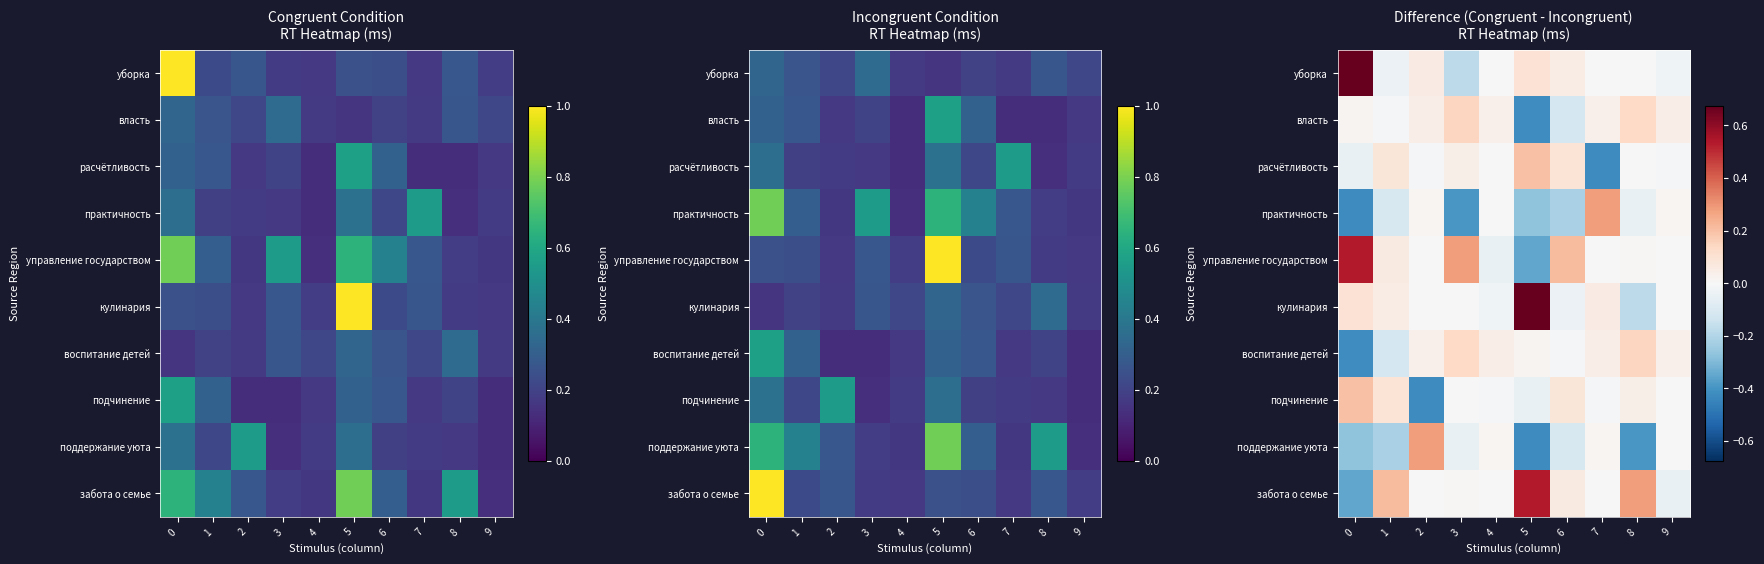

How many values in the кулинария series exceed 0?

5